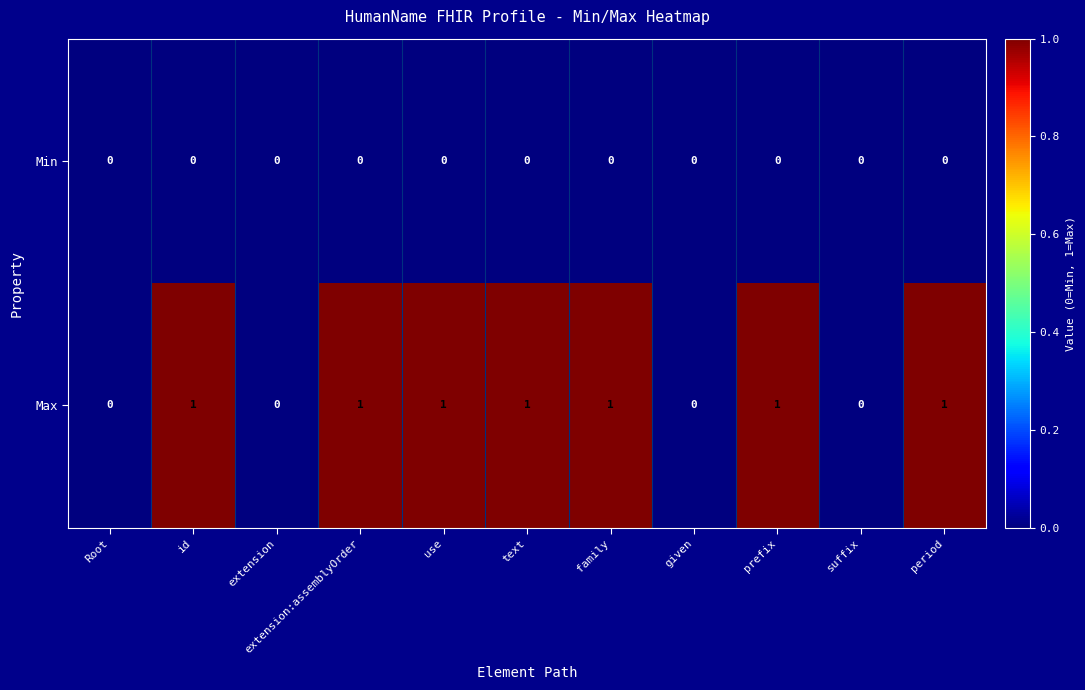

Between prefix and suffix, which series saw the biggest shift?

Max